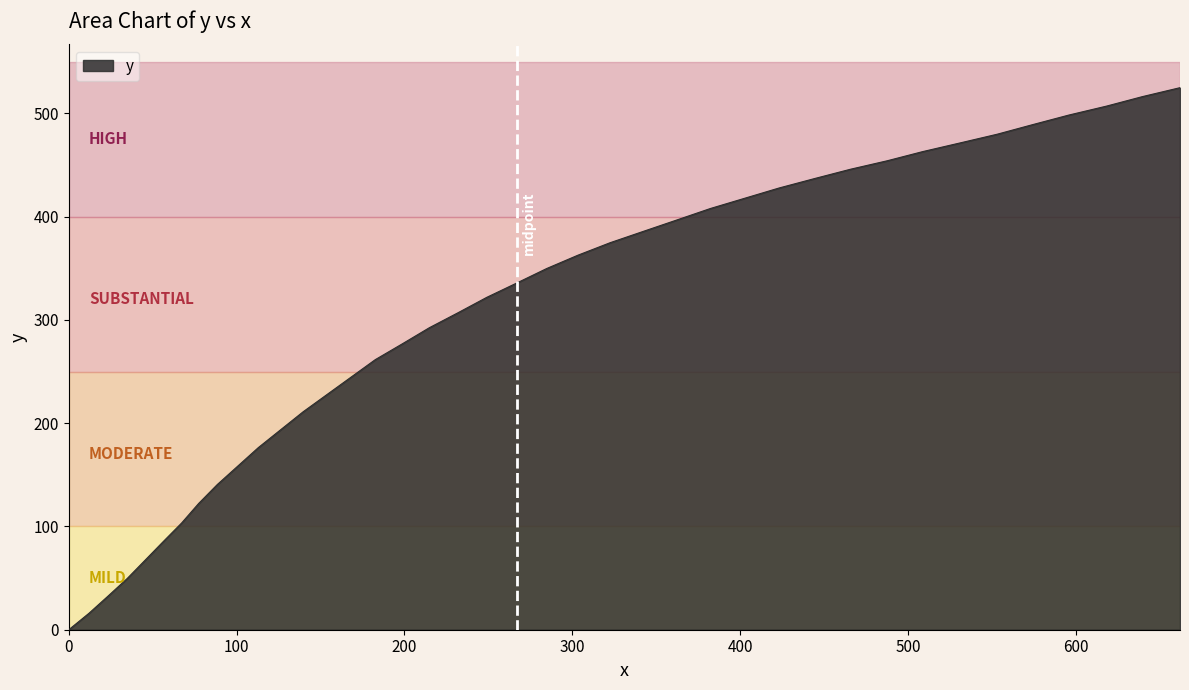

What is the difference between the maximum and minimum values?

524.8